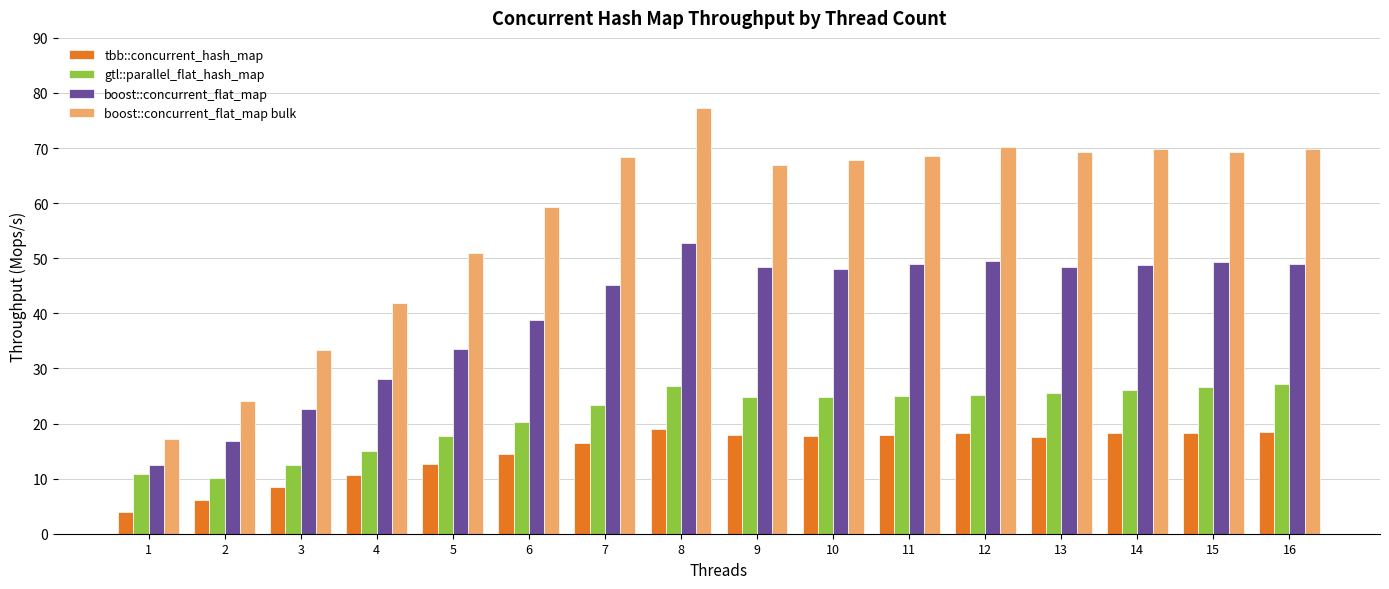

Is it true that tbb::concurrent_hash_map equals 19.1 at 8?

True